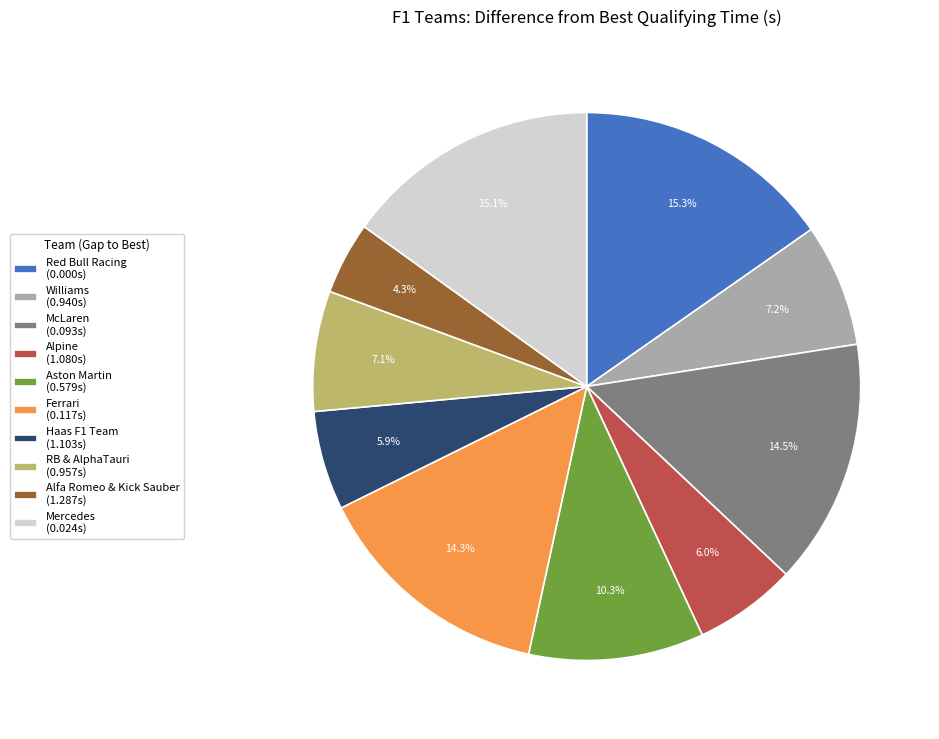

Between Mercedes and Alpine, which is larger?

Mercedes